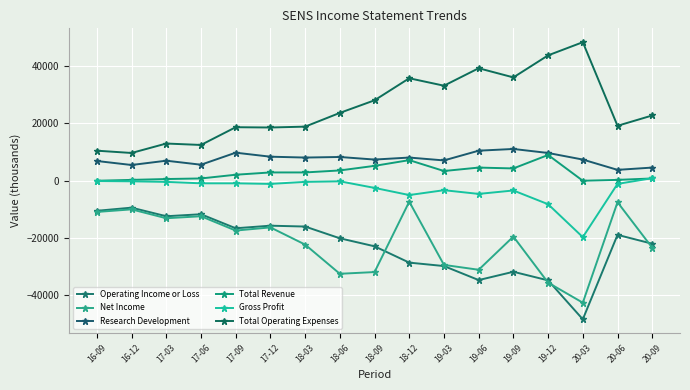

What is the difference between the second highest and minimum values in the Total Operating Expenses series?

34100